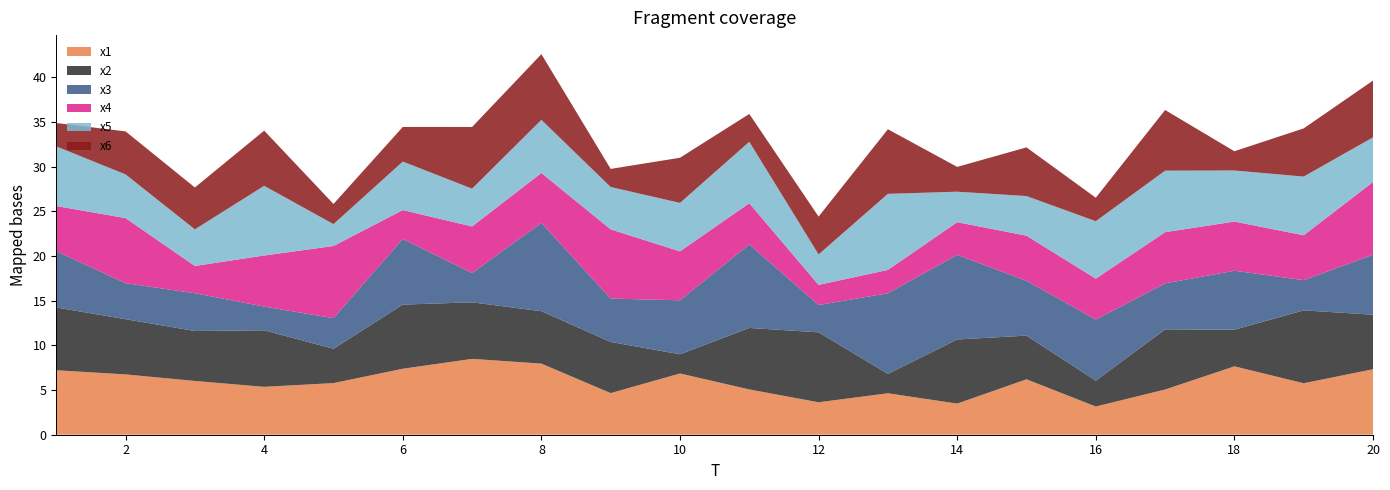

Reading left to right, extract all data points from this chart.

x1: 7.2	6.8	6.0	5.4	5.8	7.4	8.5	8.0	4.7	6.9	5.1	3.6	4.6	3.5	6.2	3.2	5.1	7.7	5.8	7.3
x2: 7.0	6.2	5.6	6.3	3.8	7.2	6.3	5.9	5.7	2.1	6.9	7.8	2.2	7.2	4.9	2.9	6.7	4.1	8.2	6.1
x3: 6.3	4.0	4.2	2.7	3.4	7.4	3.3	9.9	4.9	6.0	9.4	3.1	9.0	9.5	6.1	6.8	5.1	6.6	3.4	6.7
x4: 5.1	7.3	3.1	5.7	8.1	3.2	5.2	5.6	7.7	5.5	4.6	2.2	2.6	3.7	5.1	4.6	5.7	5.5	5.0	8.1
x5: 6.7	4.9	4.1	7.8	2.4	5.4	4.2	5.9	4.7	5.4	6.9	3.4	8.5	3.4	4.4	6.4	6.9	5.7	6.6	5.0
x6: 2.6	4.8	4.7	6.2	2.3	3.9	6.9	7.4	2.0	5.1	3.1	4.2	7.2	2.8	5.4	2.6	6.8	2.2	5.4	6.4